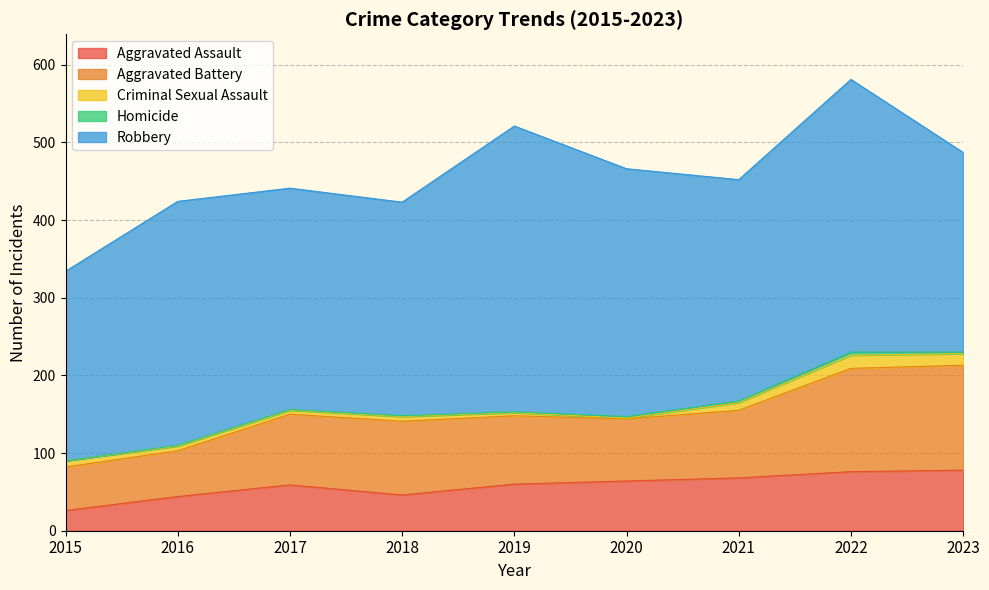

At which label does Robbery reach its peak?

2019